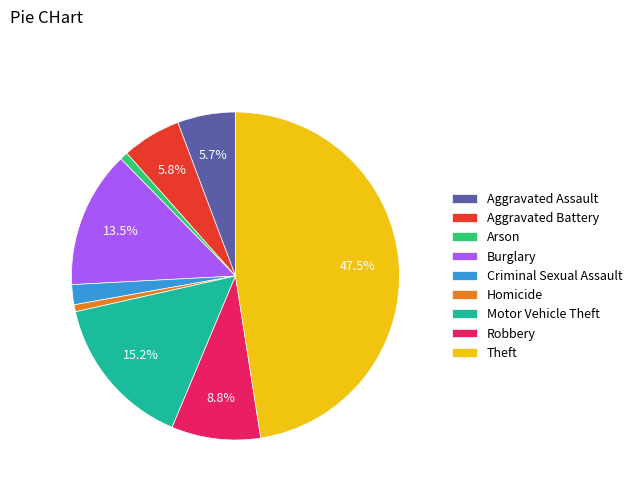

How many slices are in this pie chart?

9